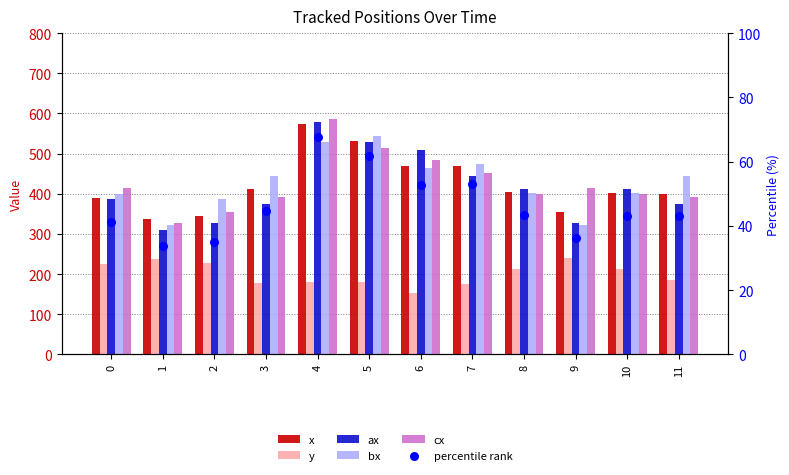

Which series reaches the maximum Y coordinate?

cx